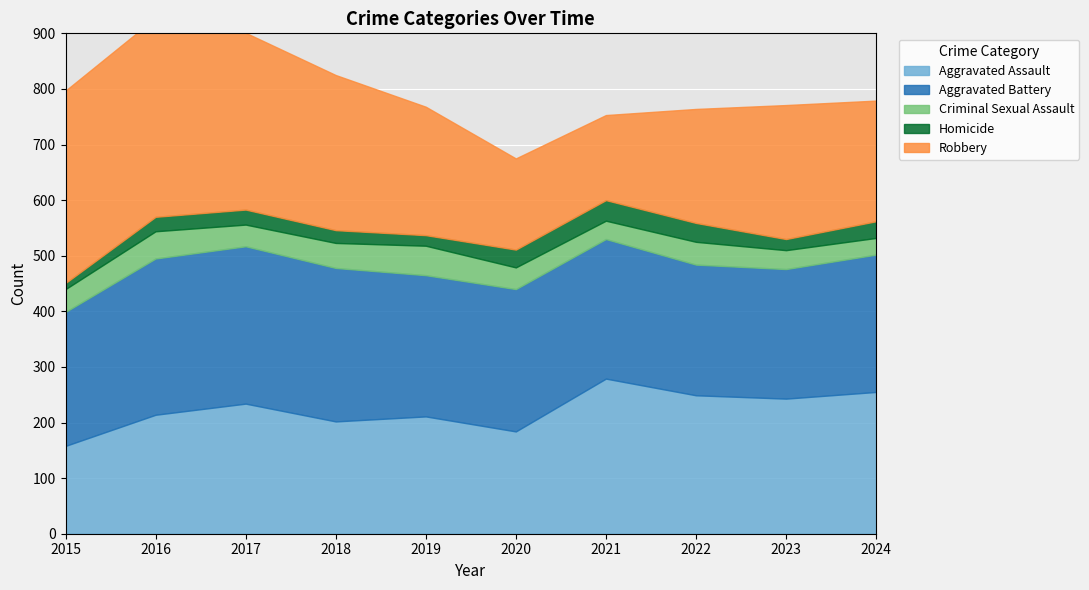

True or false: Aggravated Battery and Homicide intersect in this chart.

False